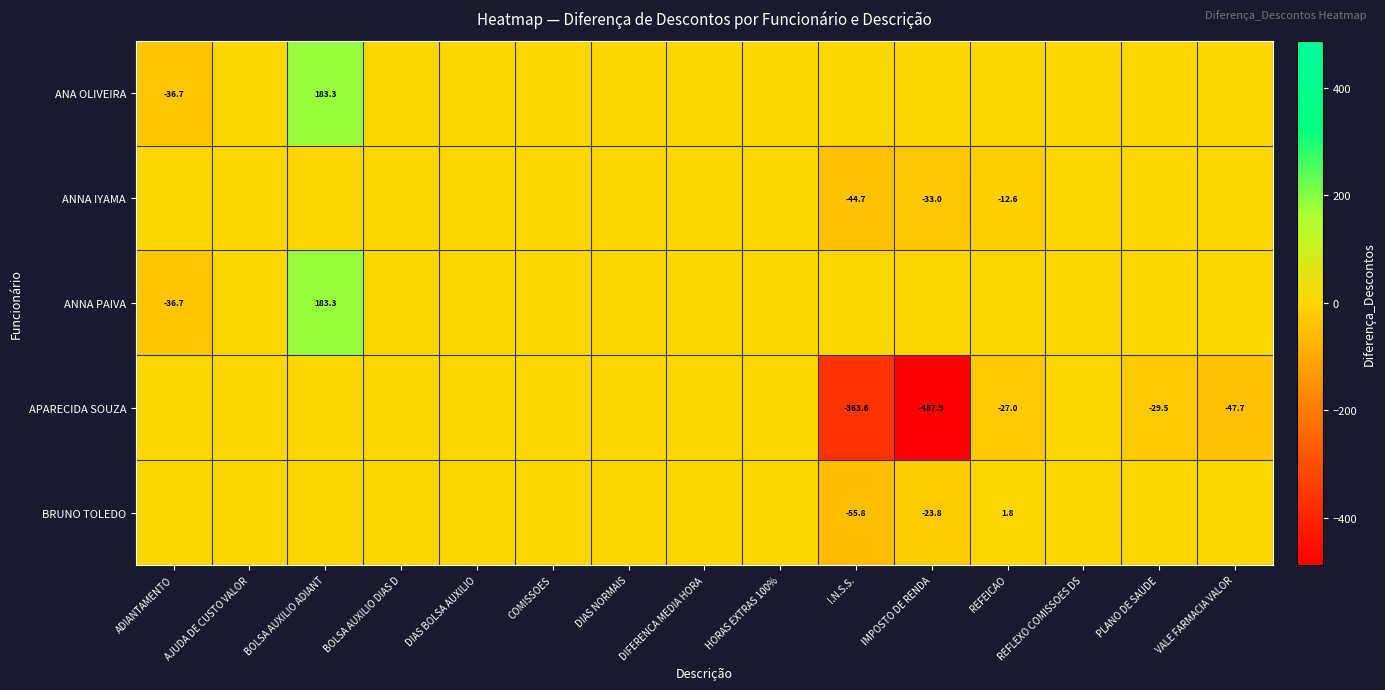

Which label corresponds to the largest value in the chart?

BOLSA AUXILIO ADIANT